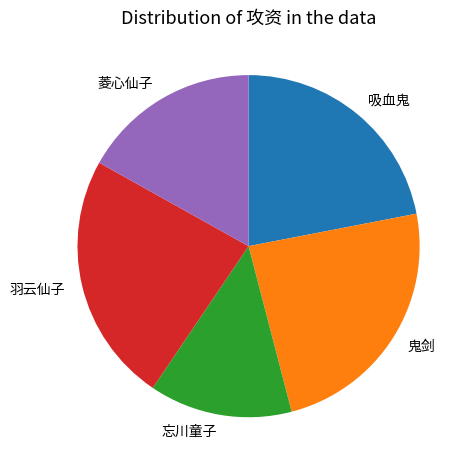

Is the sum of 羽云仙子 and 鬼剑 greater than half?

No